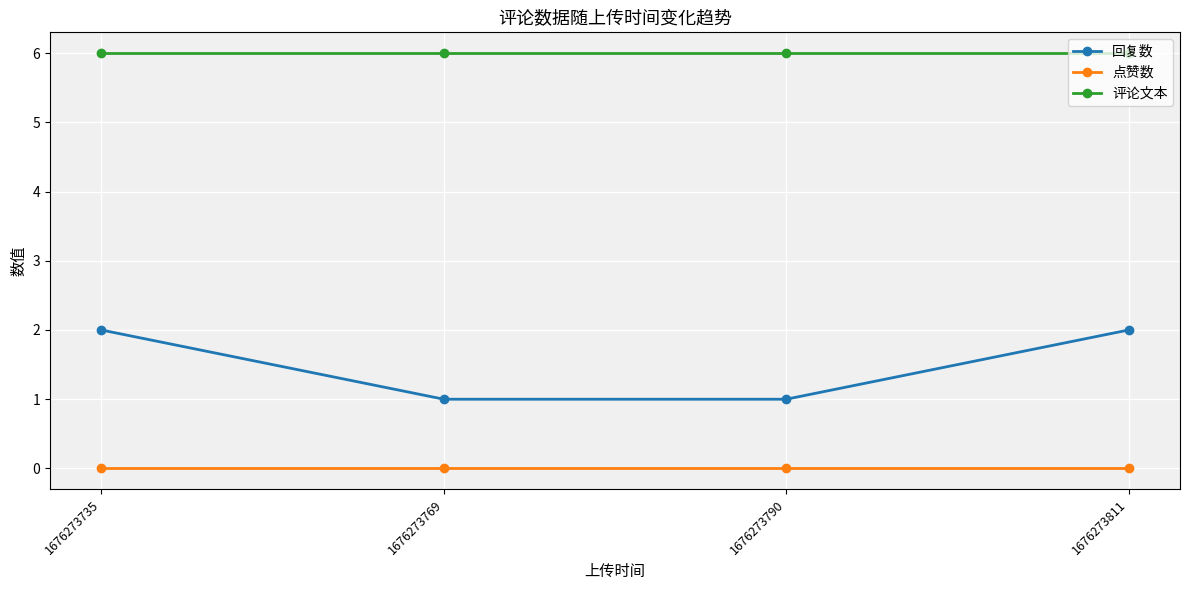

True or false: 评论文本 and 回复数 cross at least once.

False